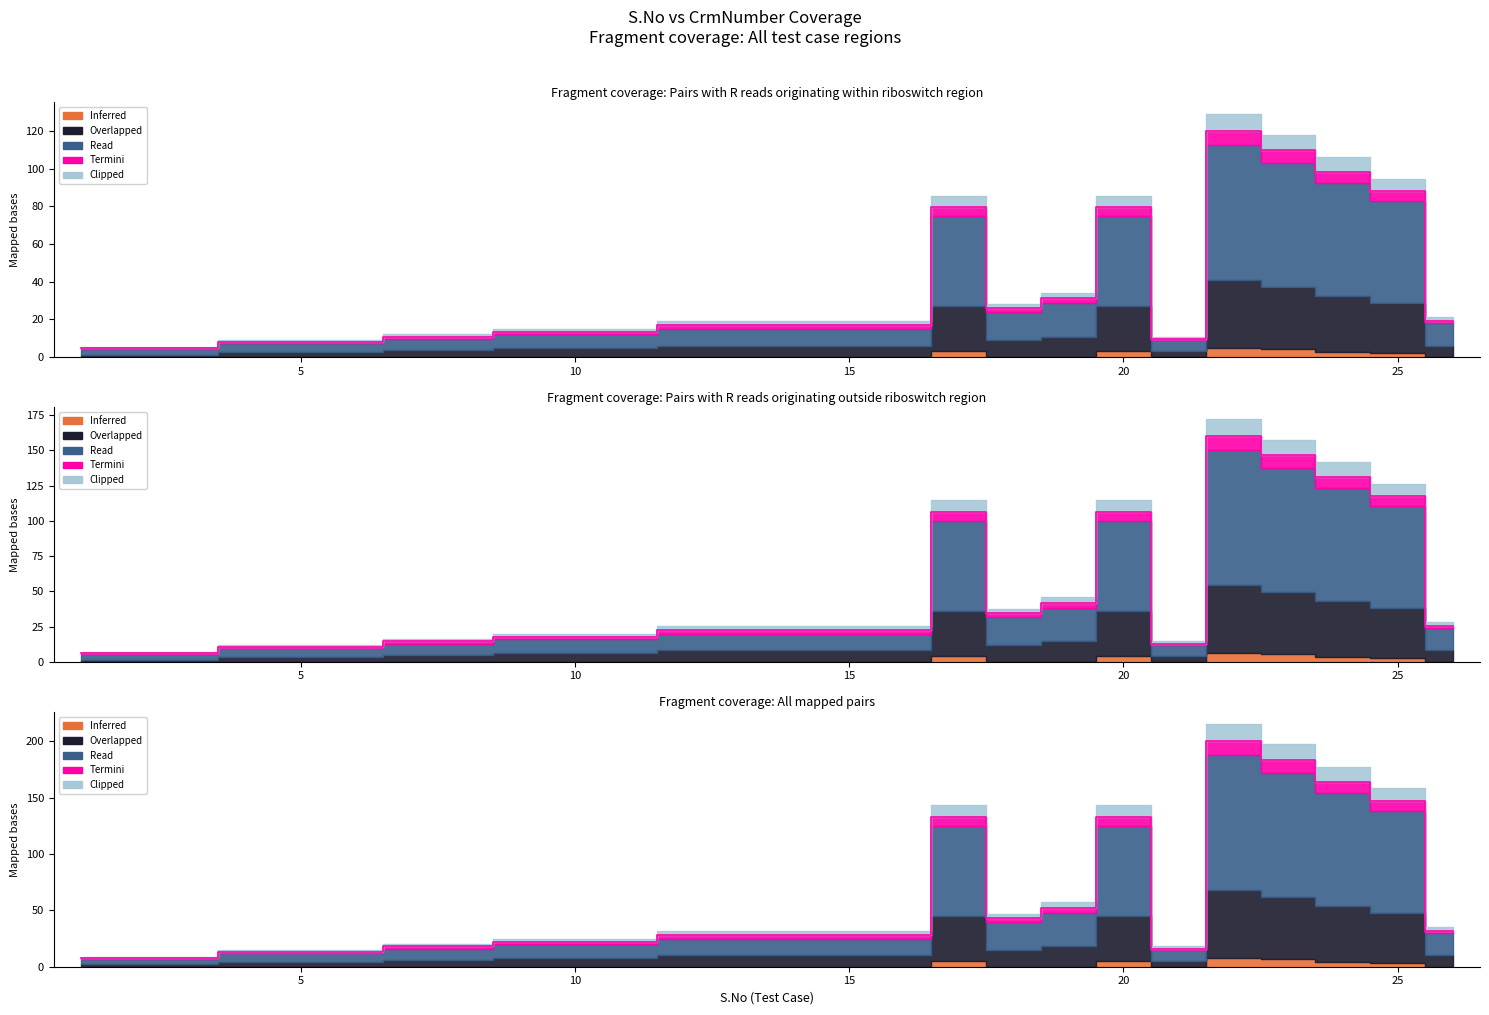

What is the total value across all series at 7?

43.2